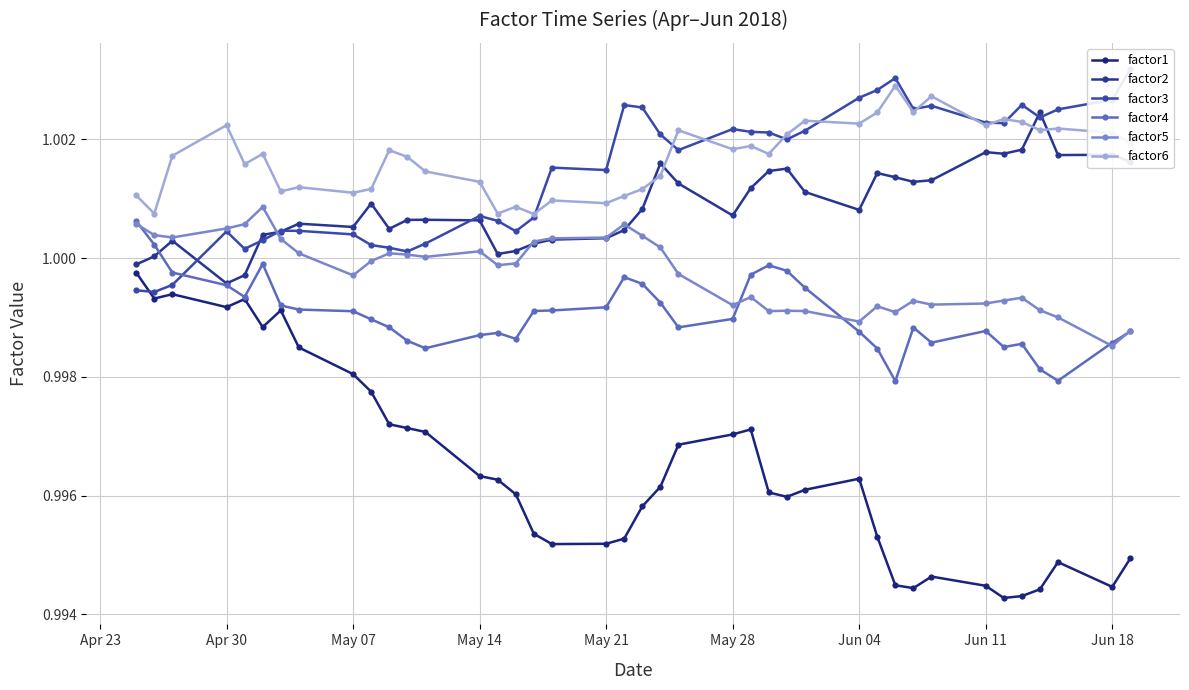

In factor2, how many points are higher than both neighbors (excluding endpoints)?

10